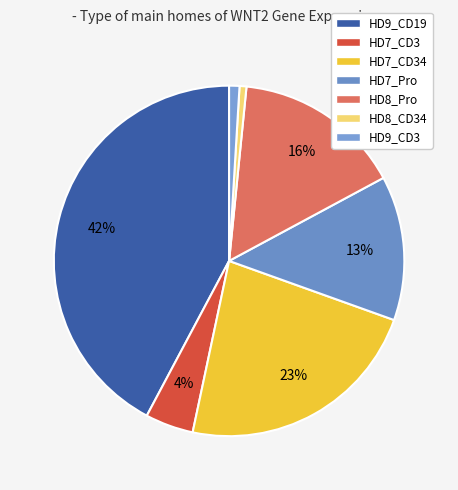

To the nearest percent, what portion does HD7_CD3 represent?

4%